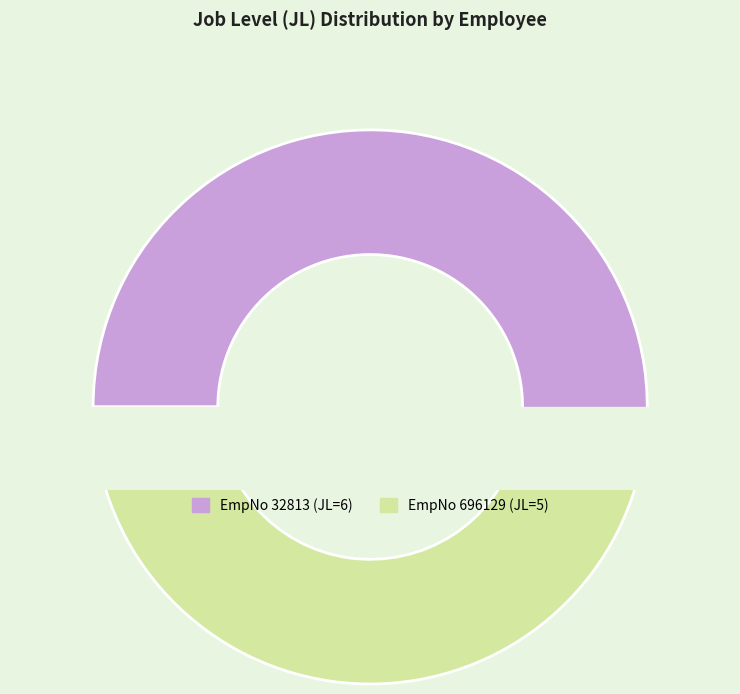

Approximately how many times larger is the value at 32813 compared to 696129?

1.2